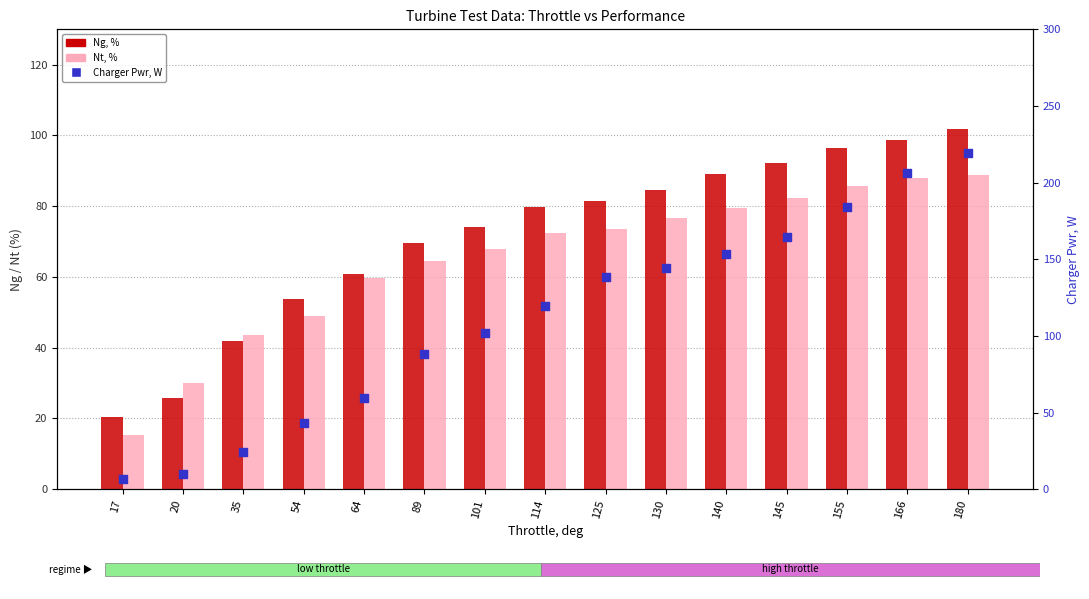

Is the value of Ng, % at 114 greater than the value of Charger Pwr, W at 125?

No